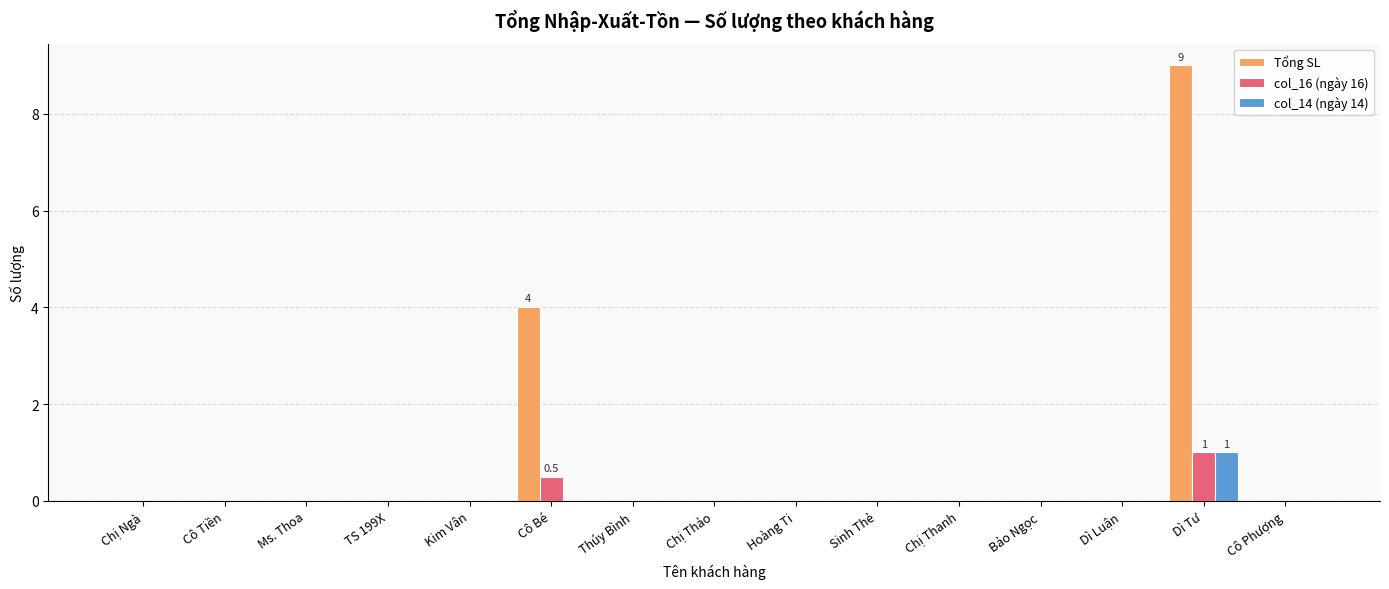

What is the highest value of the Tổng SL series?

9.0